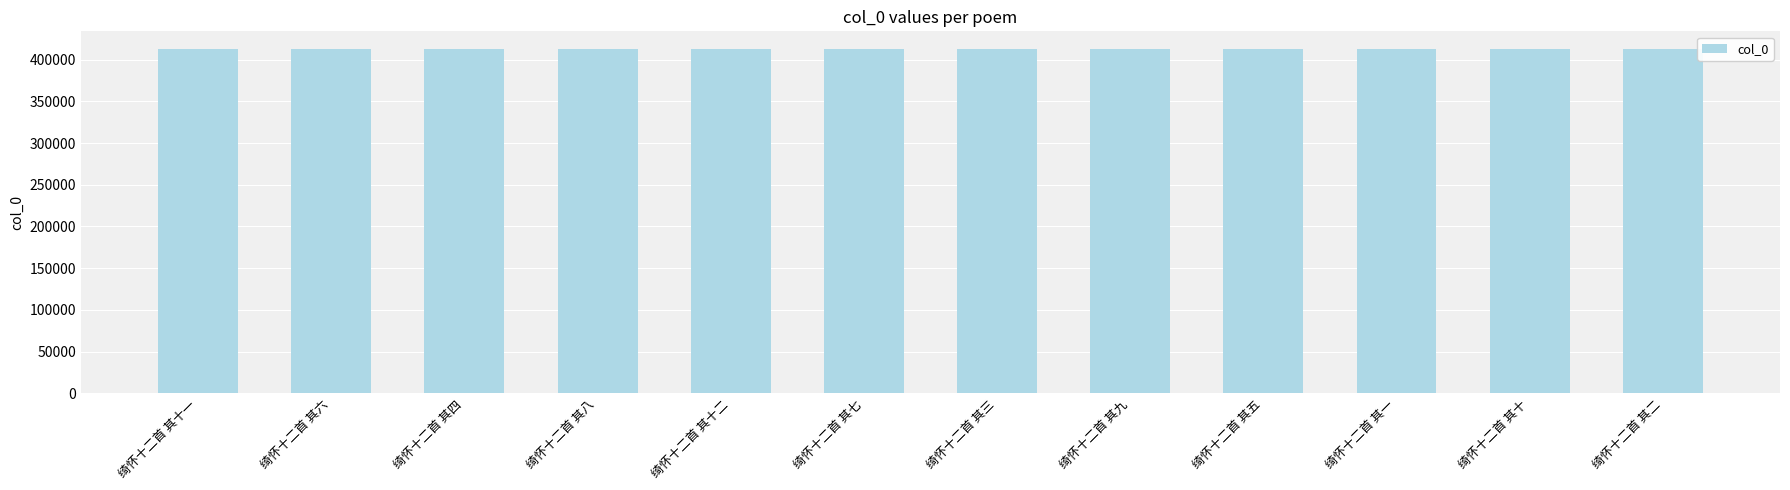

True or false: the data shows 171866 at 绮怀十二首 其二.

False